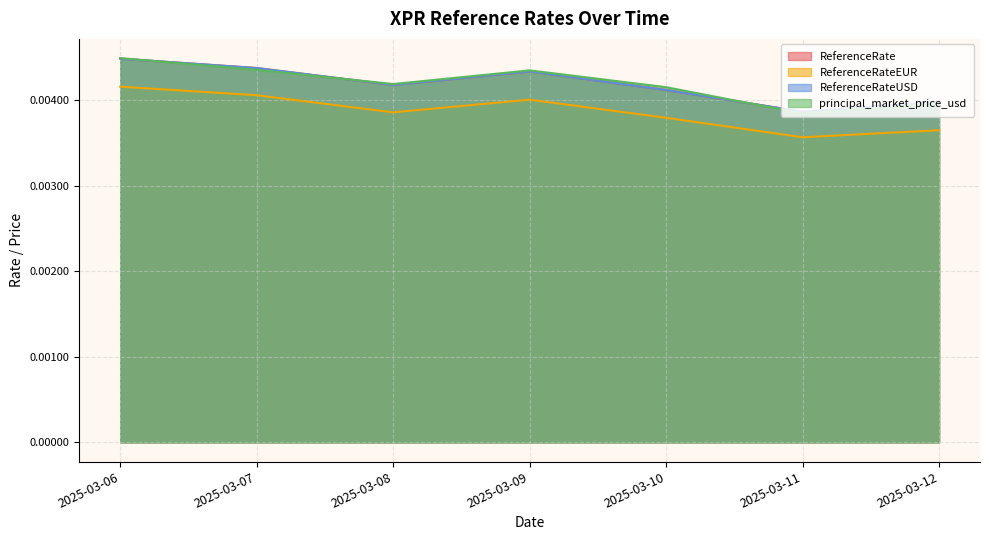

How many lines are shown in the chart?

4